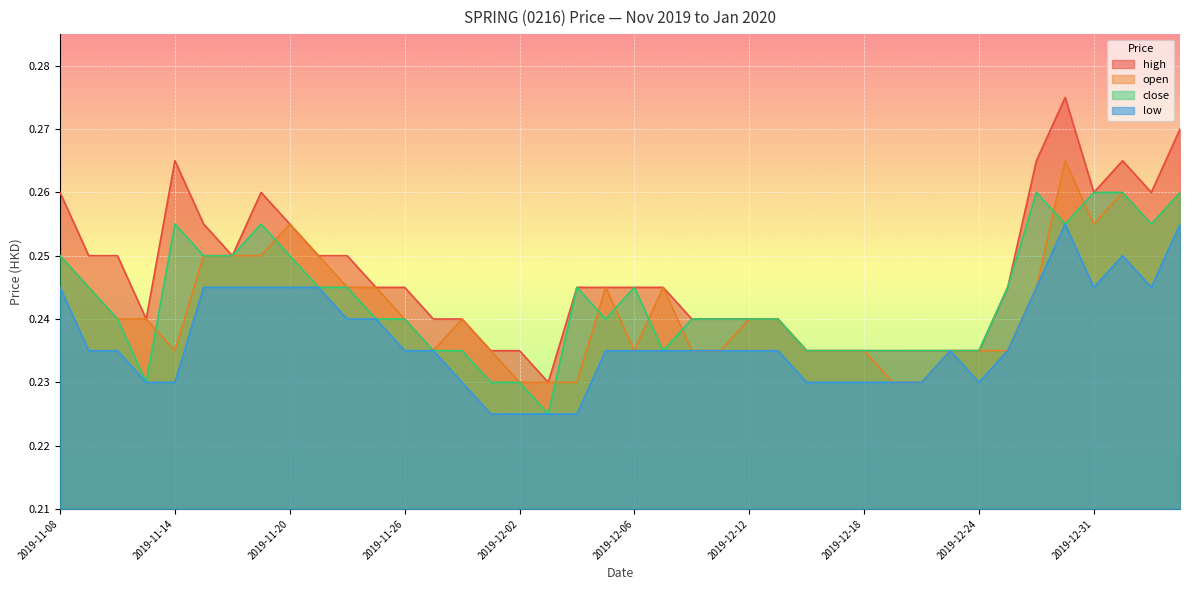

Reading left to right, extract all data points from this chart.

high: 2019-11-08=0.3	2019-11-11=0.2	2019-11-12=0.2	2019-11-13=0.2	2019-11-14=0.3	2019-11-15=0.3	2019-11-18=0.2	2019-11-19=0.3	2019-11-20=0.3	2019-11-21=0.2	2019-11-22=0.2	2019-11-25=0.2	2019-11-26=0.2	2019-11-27=0.2	2019-11-28=0.2	2019-11-29=0.2	2019-12-02=0.2	2019-12-03=0.2	2019-12-04=0.2	2019-12-05=0.2	2019-12-06=0.2	2019-12-09=0.2	2019-12-10=0.2	2019-12-11=0.2	2019-12-12=0.2	2019-12-13=0.2	2019-12-16=0.2	2019-12-17=0.2	2019-12-18=0.2	2019-12-19=0.2	2019-12-20=0.2	2019-12-23=0.2	2019-12-24=0.2	2019-12-26=0.2	2019-12-27=0.3	2019-12-30=0.3	2019-12-31=0.3	2020-01-02=0.3	2020-01-03=0.3	2020-01-06=0.3
open: 2019-11-08=0.2	2019-11-11=0.2	2019-11-12=0.2	2019-11-13=0.2	2019-11-14=0.2	2019-11-15=0.2	2019-11-18=0.2	2019-11-19=0.2	2019-11-20=0.3	2019-11-21=0.2	2019-11-22=0.2	2019-11-25=0.2	2019-11-26=0.2	2019-11-27=0.2	2019-11-28=0.2	2019-11-29=0.2	2019-12-02=0.2	2019-12-03=0.2	2019-12-04=0.2	2019-12-05=0.2	2019-12-06=0.2	2019-12-09=0.2	2019-12-10=0.2	2019-12-11=0.2	2019-12-12=0.2	2019-12-13=0.2	2019-12-16=0.2	2019-12-17=0.2	2019-12-18=0.2	2019-12-19=0.2	2019-12-20=0.2	2019-12-23=0.2	2019-12-24=0.2	2019-12-26=0.2	2019-12-27=0.2	2019-12-30=0.3	2019-12-31=0.3	2020-01-02=0.3	2020-01-03=0.3	2020-01-06=0.3
close: 2019-11-08=0.2	2019-11-11=0.2	2019-11-12=0.2	2019-11-13=0.2	2019-11-14=0.3	2019-11-15=0.2	2019-11-18=0.2	2019-11-19=0.3	2019-11-20=0.2	2019-11-21=0.2	2019-11-22=0.2	2019-11-25=0.2	2019-11-26=0.2	2019-11-27=0.2	2019-11-28=0.2	2019-11-29=0.2	2019-12-02=0.2	2019-12-03=0.2	2019-12-04=0.2	2019-12-05=0.2	2019-12-06=0.2	2019-12-09=0.2	2019-12-10=0.2	2019-12-11=0.2	2019-12-12=0.2	2019-12-13=0.2	2019-12-16=0.2	2019-12-17=0.2	2019-12-18=0.2	2019-12-19=0.2	2019-12-20=0.2	2019-12-23=0.2	2019-12-24=0.2	2019-12-26=0.2	2019-12-27=0.3	2019-12-30=0.3	2019-12-31=0.3	2020-01-02=0.3	2020-01-03=0.3	2020-01-06=0.3
low: 2019-11-08=0.2	2019-11-11=0.2	2019-11-12=0.2	2019-11-13=0.2	2019-11-14=0.2	2019-11-15=0.2	2019-11-18=0.2	2019-11-19=0.2	2019-11-20=0.2	2019-11-21=0.2	2019-11-22=0.2	2019-11-25=0.2	2019-11-26=0.2	2019-11-27=0.2	2019-11-28=0.2	2019-11-29=0.2	2019-12-02=0.2	2019-12-03=0.2	2019-12-04=0.2	2019-12-05=0.2	2019-12-06=0.2	2019-12-09=0.2	2019-12-10=0.2	2019-12-11=0.2	2019-12-12=0.2	2019-12-13=0.2	2019-12-16=0.2	2019-12-17=0.2	2019-12-18=0.2	2019-12-19=0.2	2019-12-20=0.2	2019-12-23=0.2	2019-12-24=0.2	2019-12-26=0.2	2019-12-27=0.2	2019-12-30=0.3	2019-12-31=0.2	2020-01-02=0.2	2020-01-03=0.2	2020-01-06=0.3